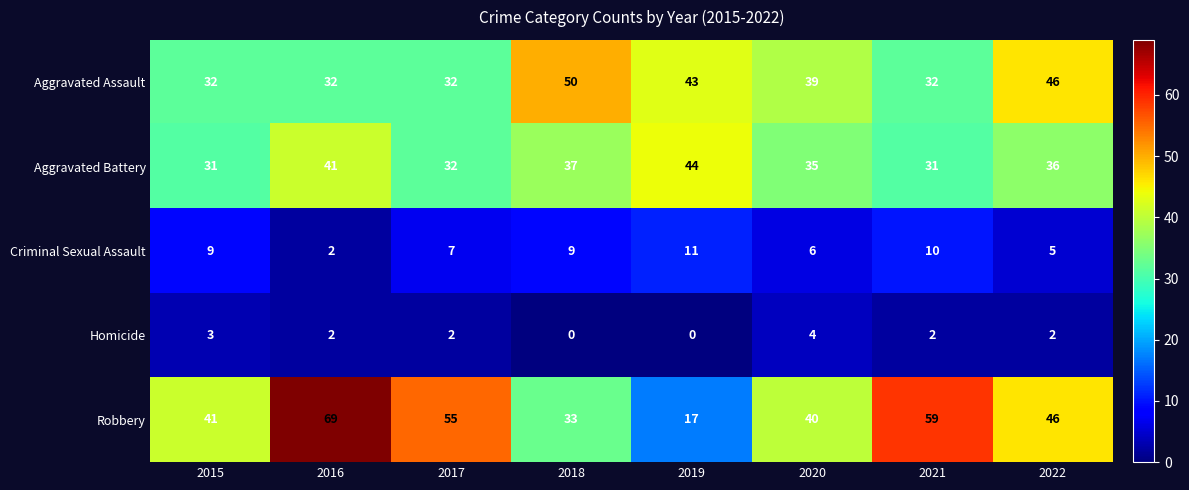

Between 2017 and 2019, which series saw the biggest shift?

Robbery